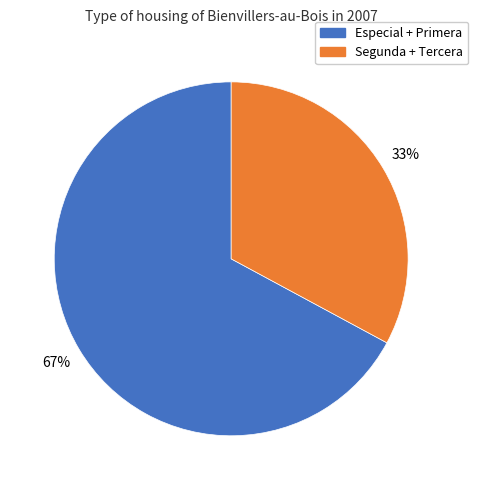

How many segments does this pie chart have?

2